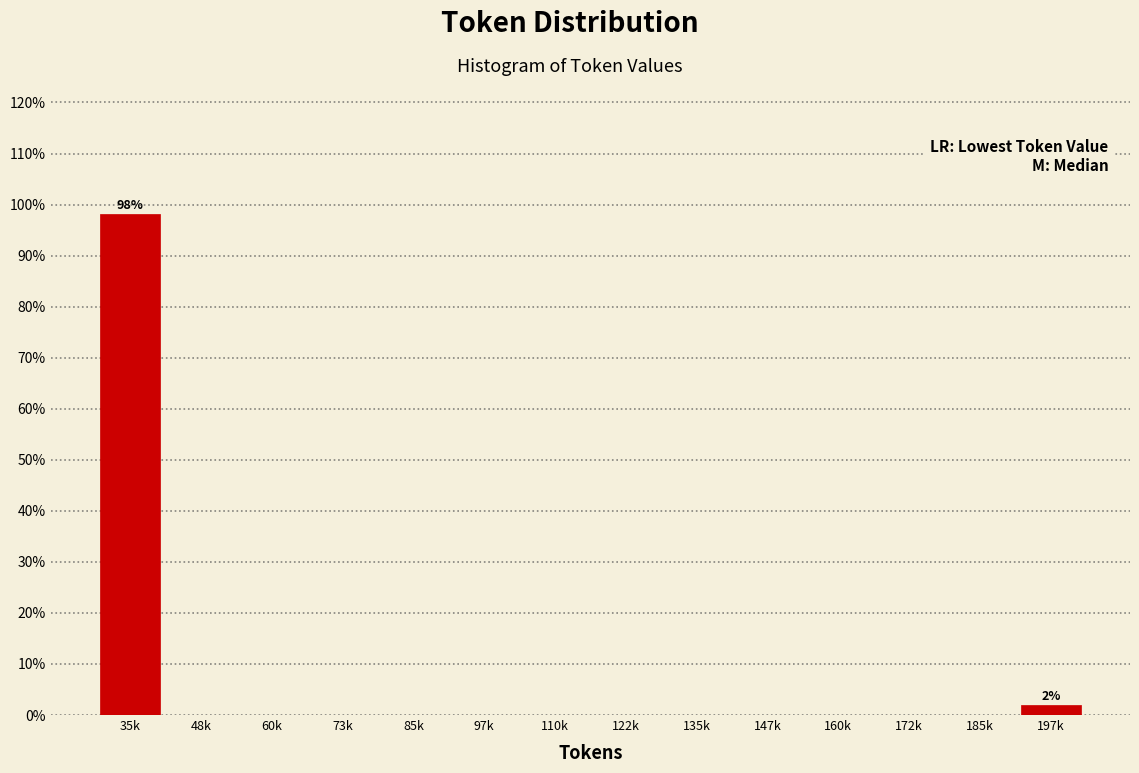

Reading left to right, what are all the values shown in this chart?

35k=98.1	48k=0.0	60k=0.0	73k=0.0	85k=0.0	97k=0.0	110k=0.0	122k=0.0	135k=0.0	147k=0.0	160k=0.0	172k=0.0	185k=0.0	197k=1.9